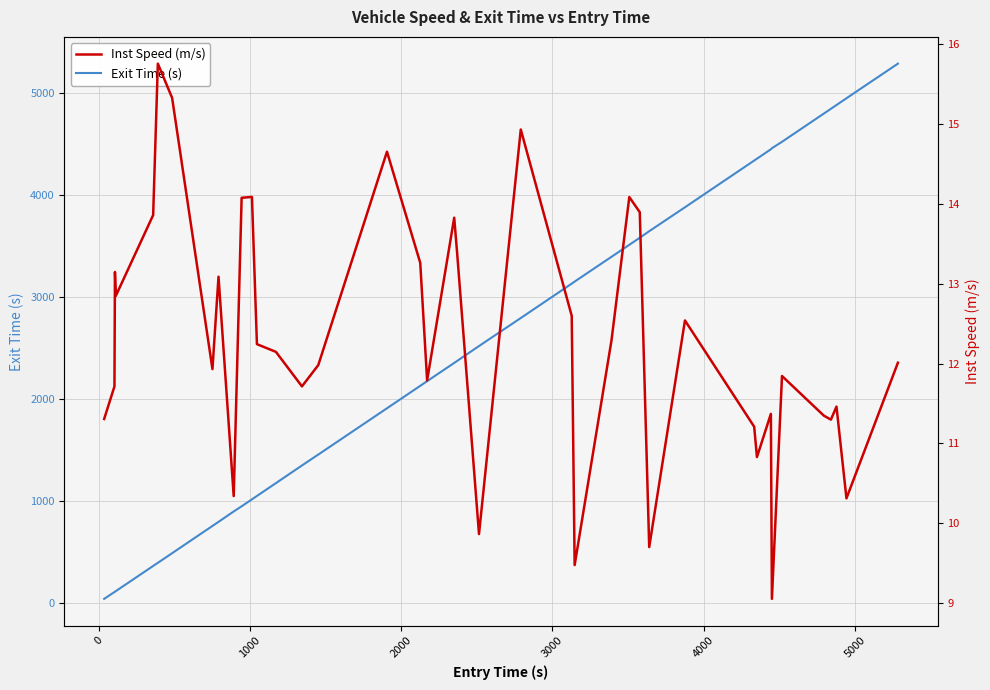

At how many categories does at least one series exceed 2453?

19